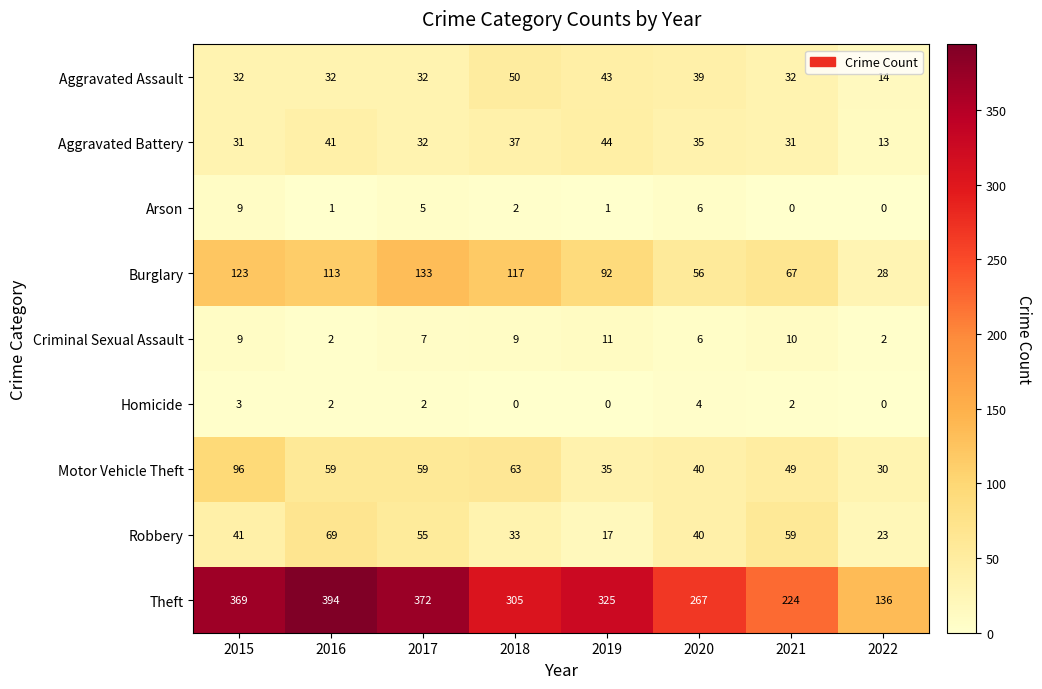

What is the total value across all series at 2015?

713